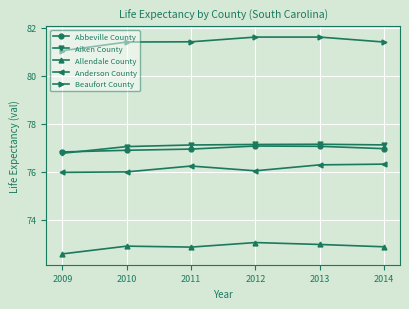

What is the difference between the second highest and minimum values in the Aiken County series?

0.4